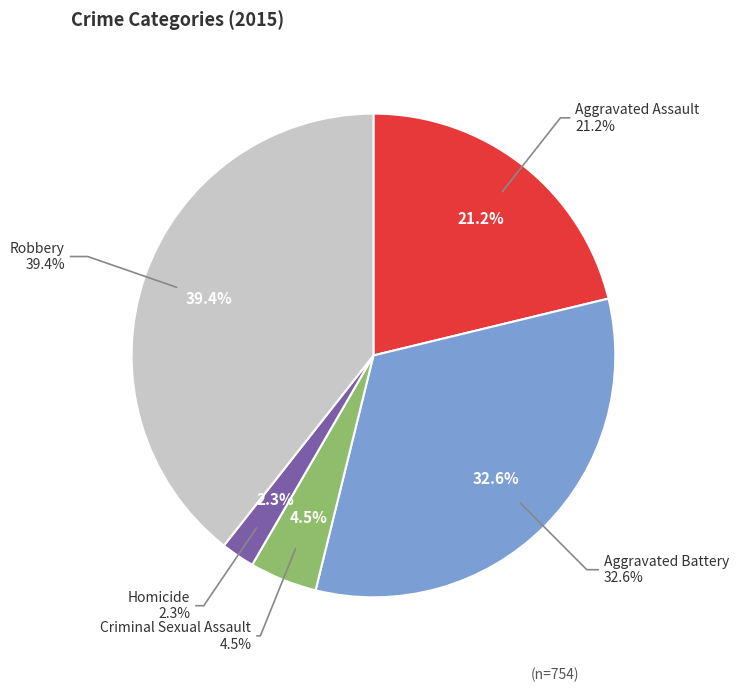

How much of the chart is everything except Aggravated Battery?

67.4%